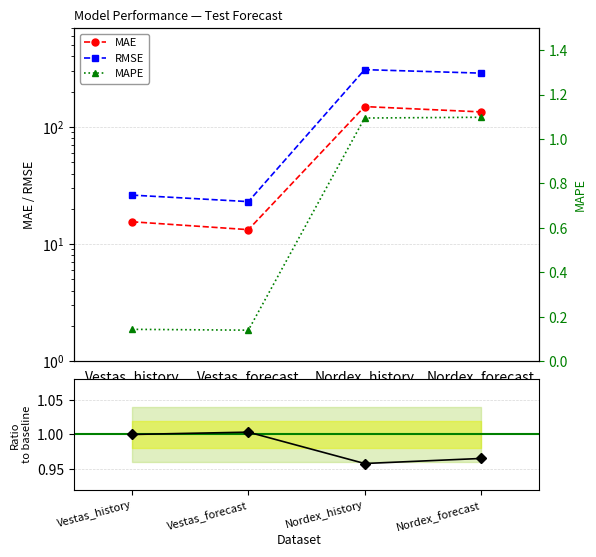

The value of R2 at Vestas_history is 1.0. True or false?

True